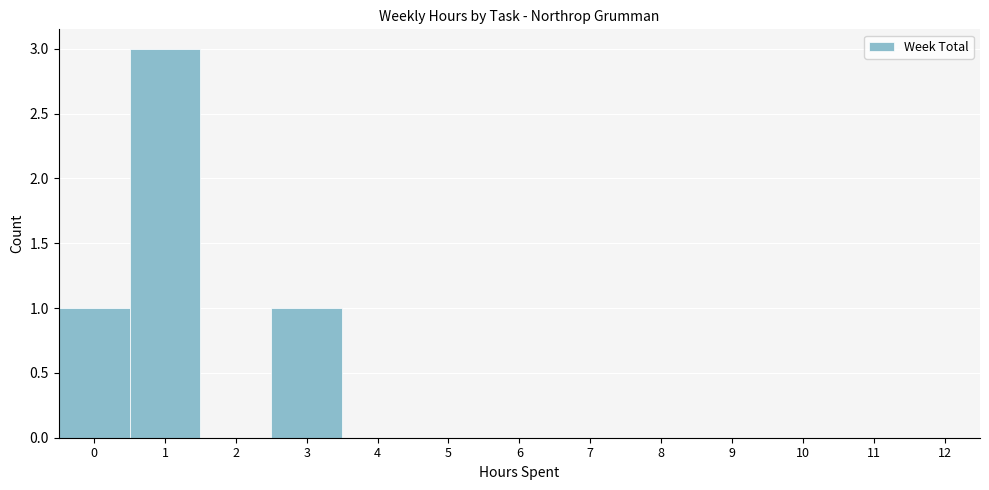

Reading right to left, transcribe all the data shown in this chart.

12=0	11=0	10=0	9=0	8=0	7=0	6=0	5=0	4=0	3=1	2=0	1=3	0=1